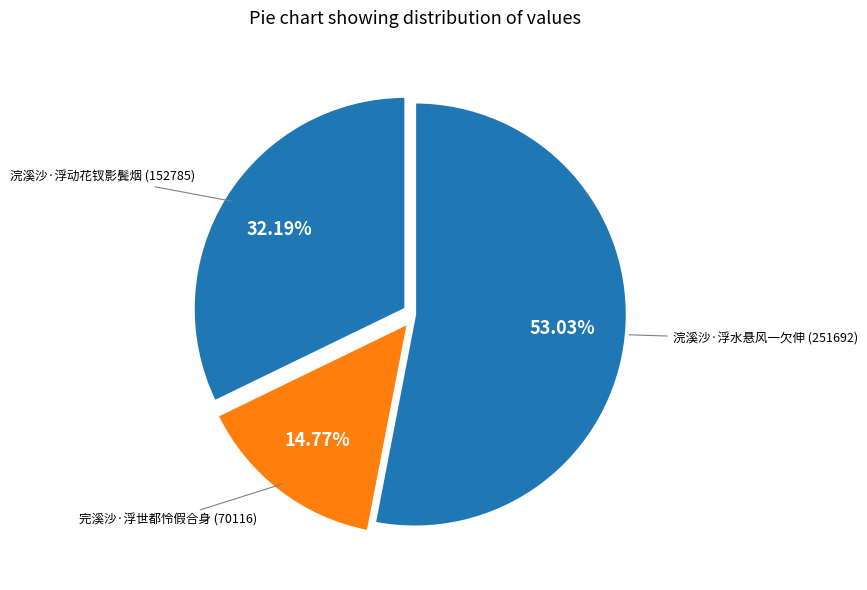

Which slice is the smallest?

完溪沙·浮世都怜假合身